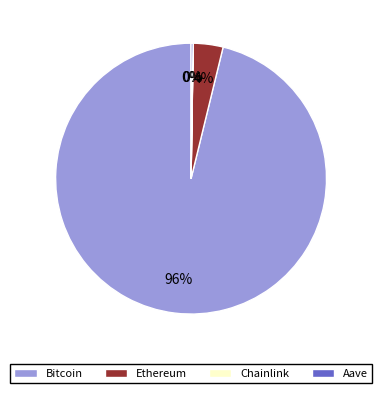

To the nearest percent, what portion does Bitcoin represent?

96%